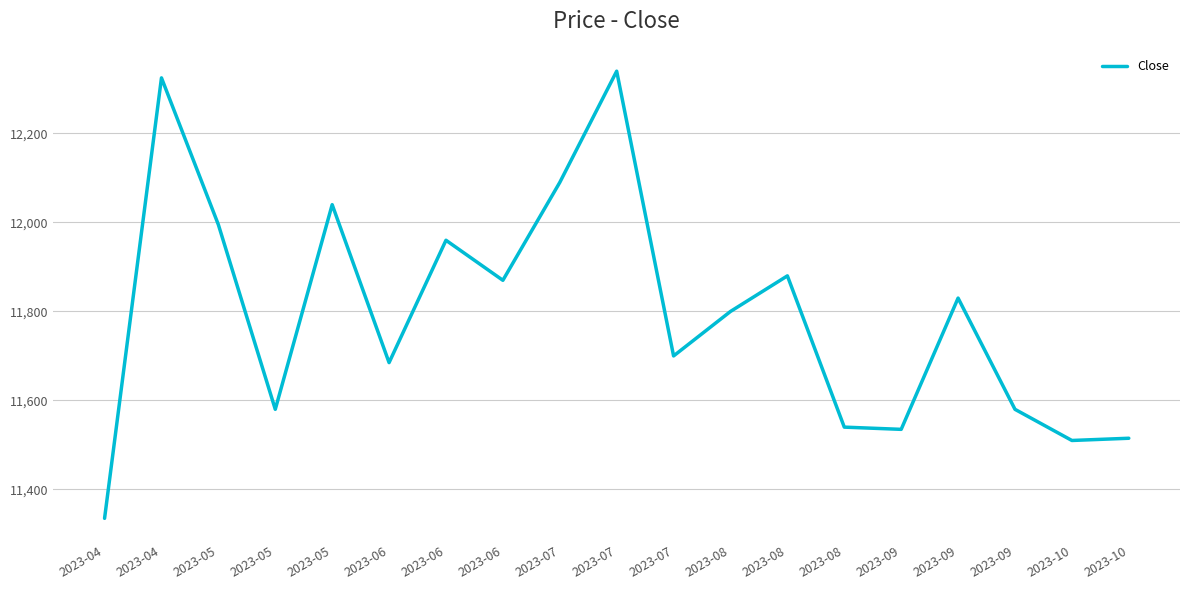

At which label is the value closest to 11837?

2023-09